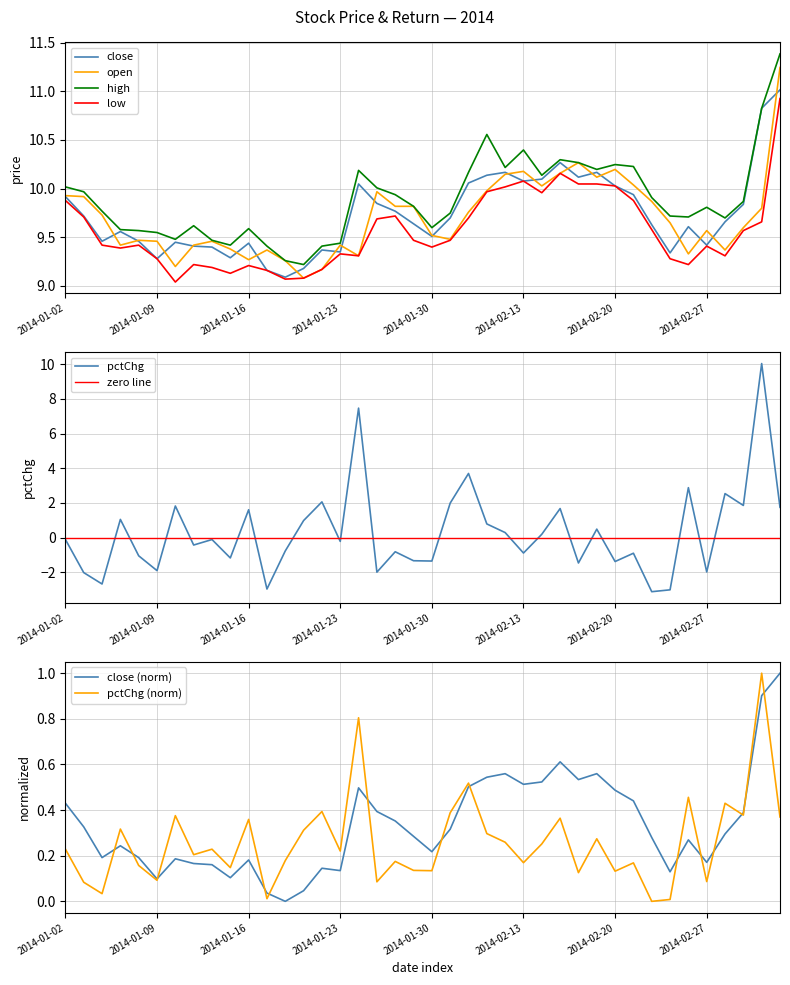

List the series in order of their peak value, lowest first.

pctChg, low, close, open, high